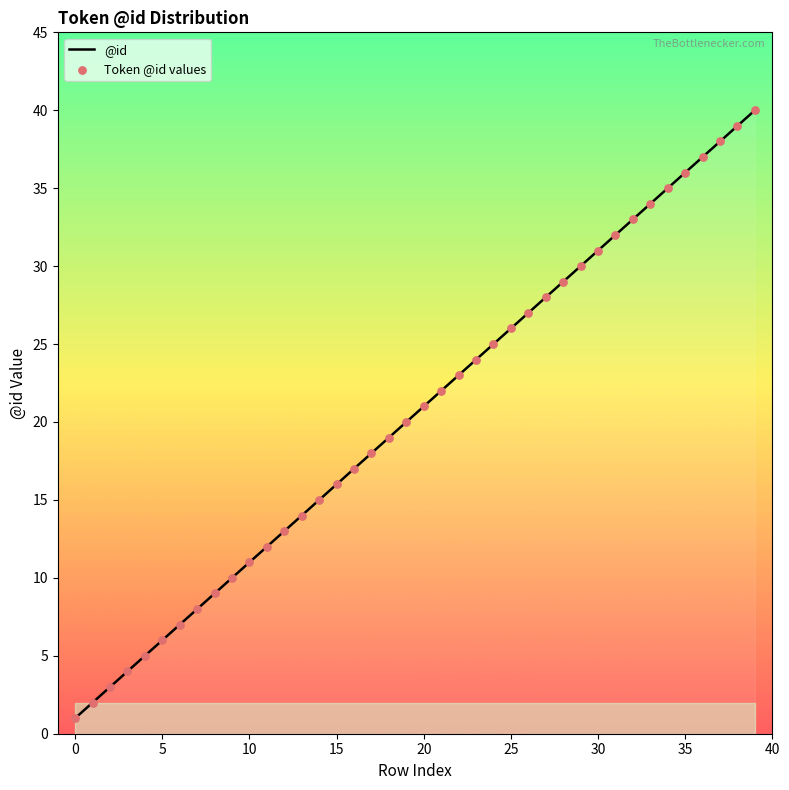

What is the greatest value displayed?

40